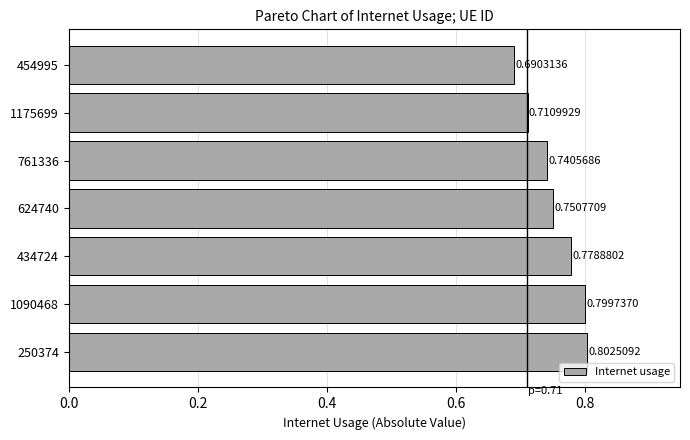

What is the sum of the values at 761336 and 1090468?

1.5